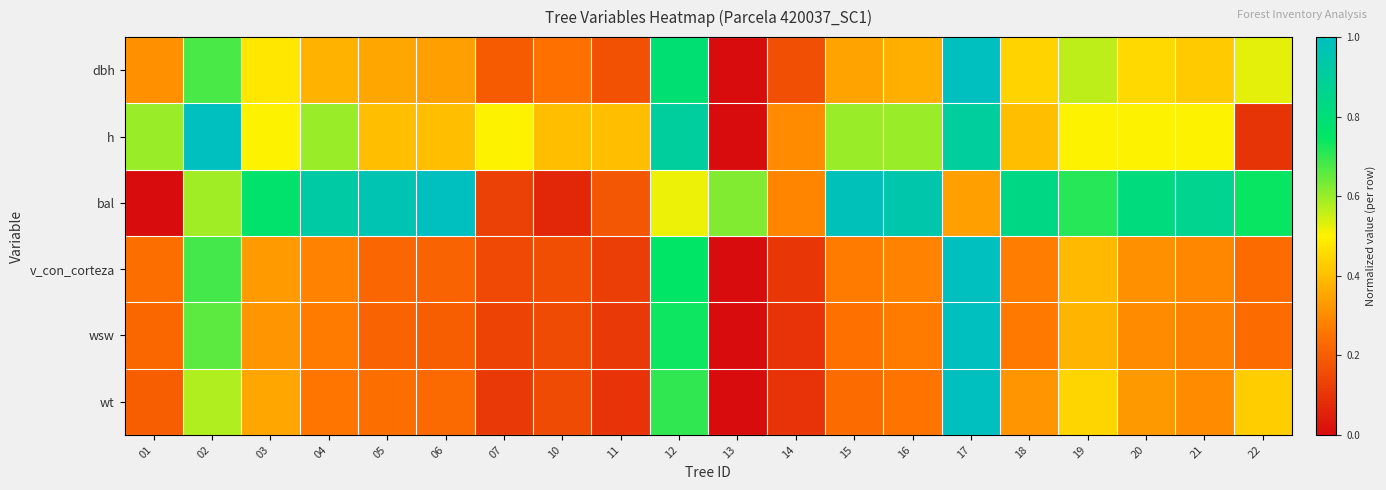

What is the total value across all series at 11?

1.1